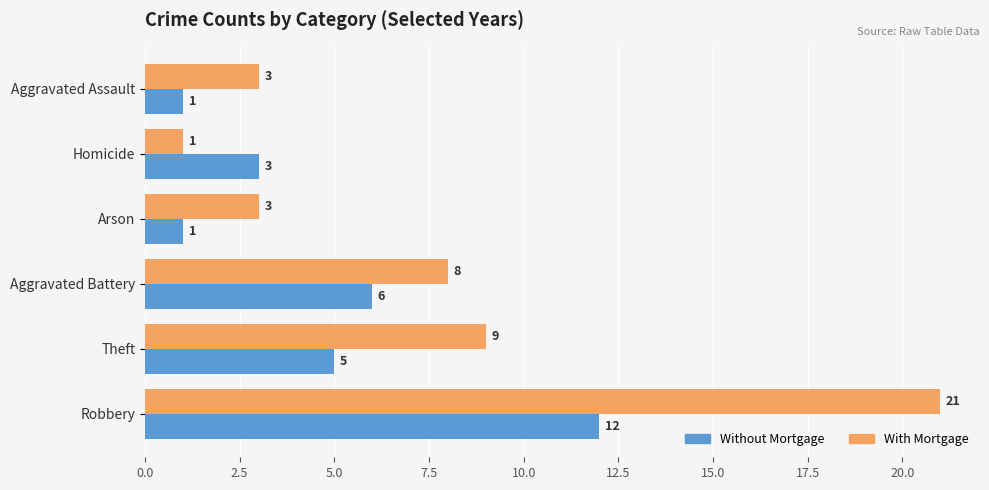

What is the total value across all series at Robbery?

33